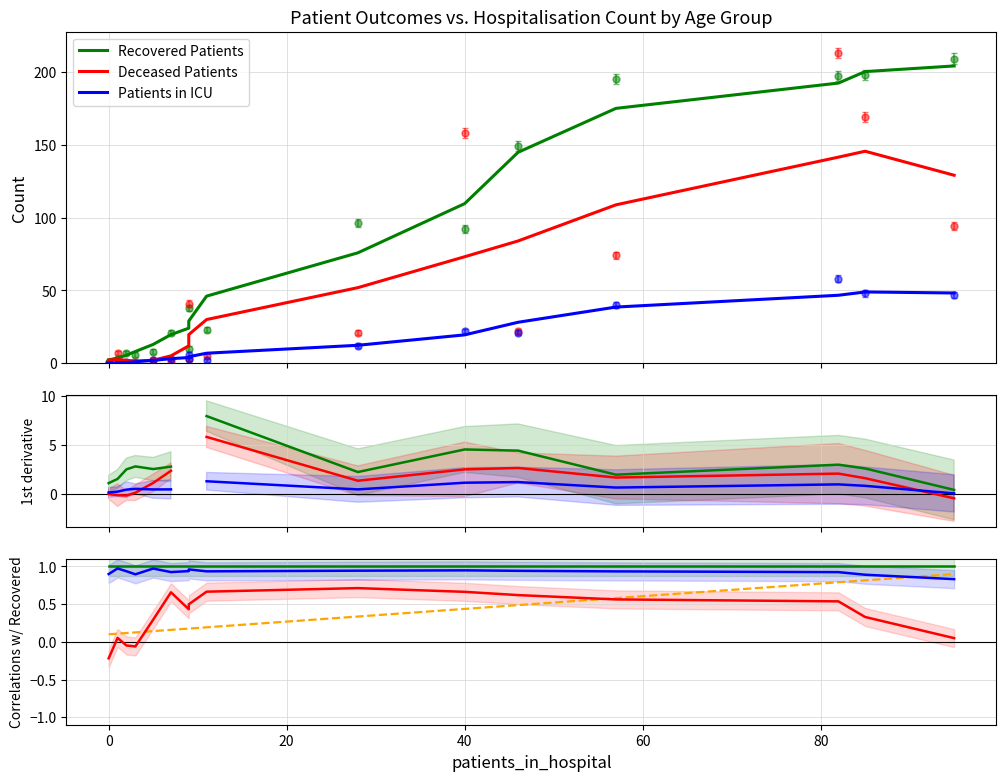

Is it true that Deceased Patients equals 0.2 at 8?

False